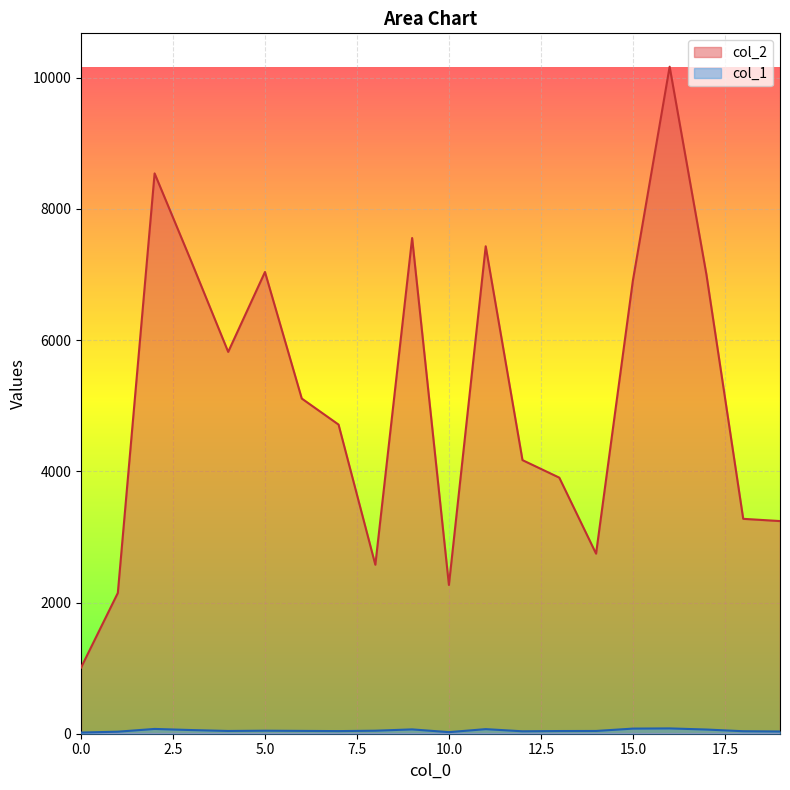

True or false: col_1 and col_2 intersect in this chart.

False